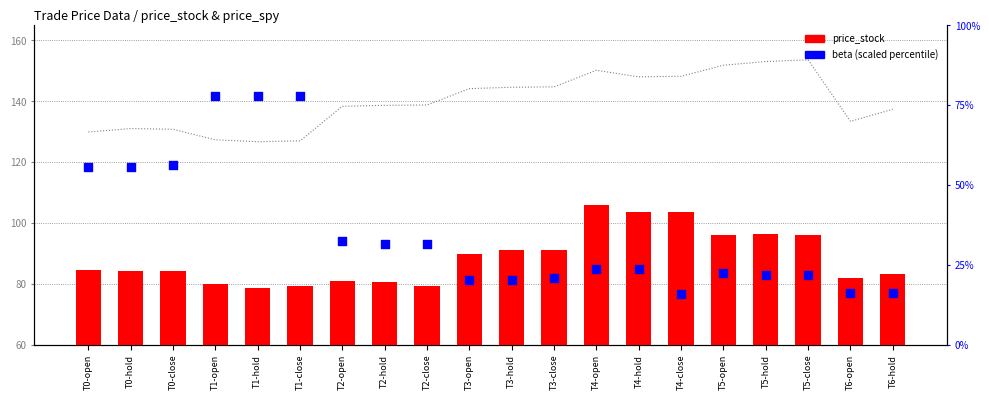

Which series has the widest spread of Y values?

beta (scaled)